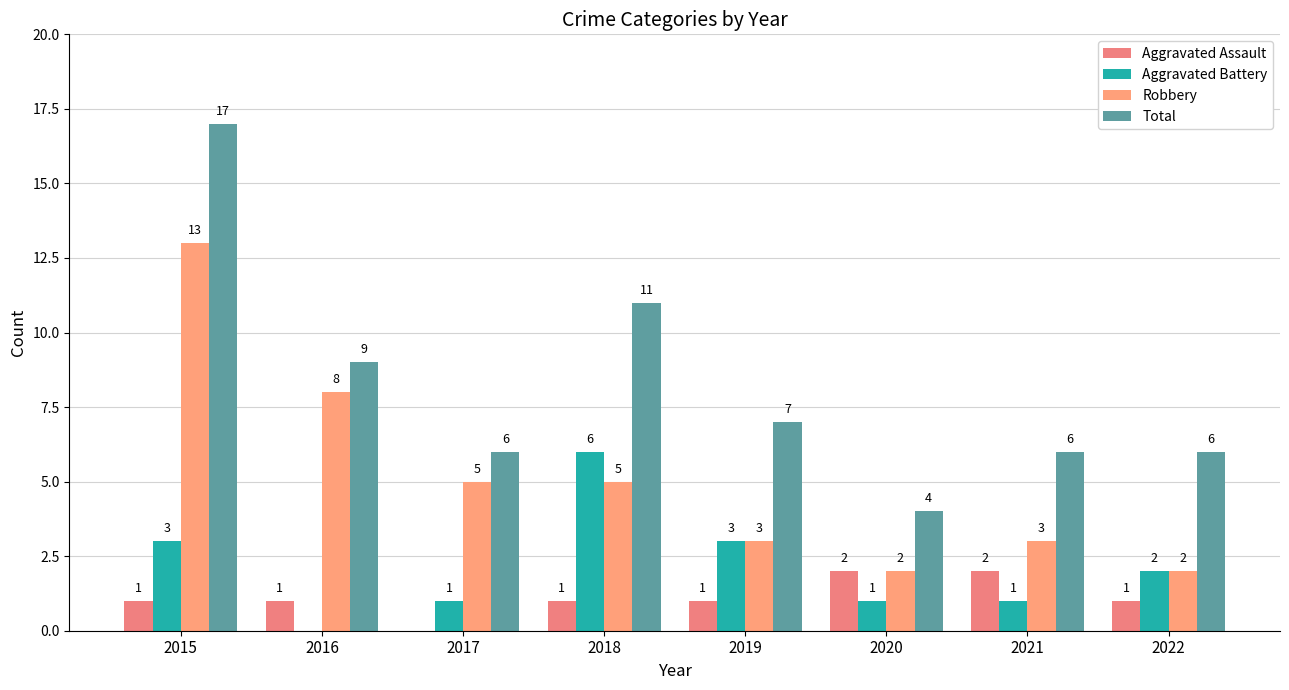

The Aggravated Battery series shows 1 at 2017. True or false?

True